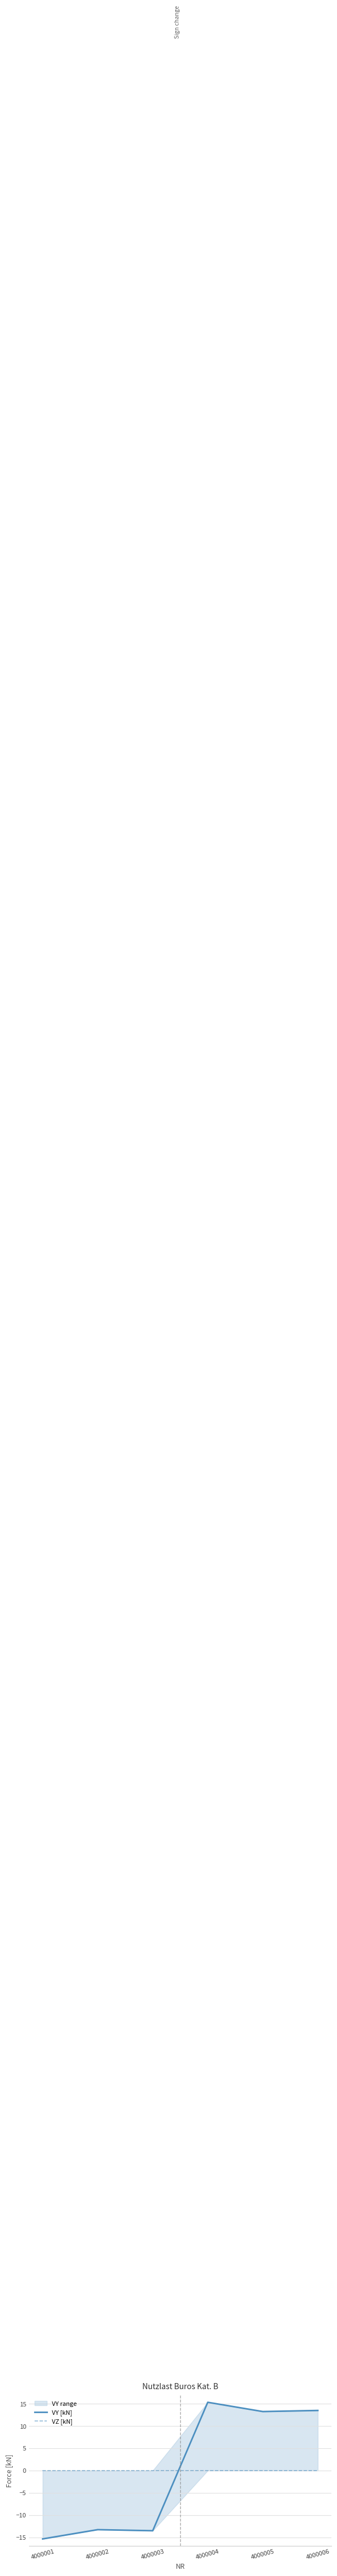

Is the value of VZ [kN] at 4000003 greater than the value of VY [kN] at 4000002?

Yes